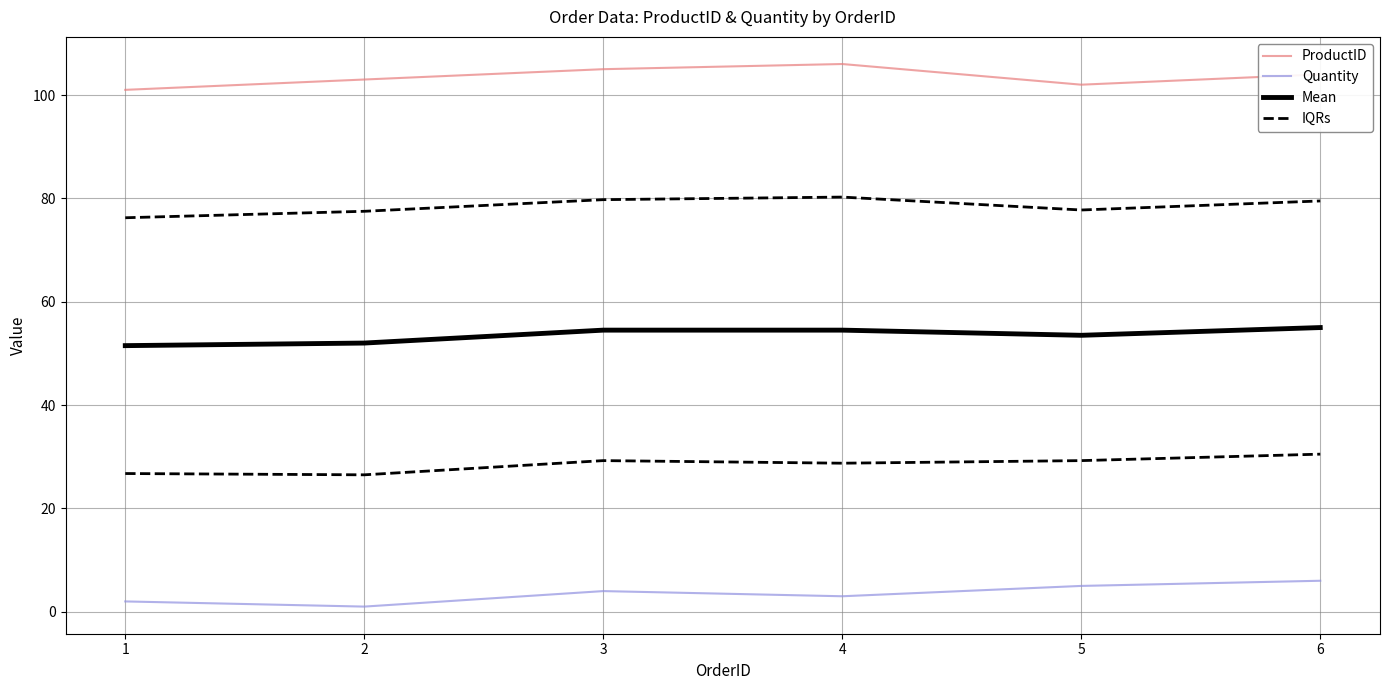

Rank the series at 2 from highest to lowest value.

ProductID, Mean, IQRs, Quantity